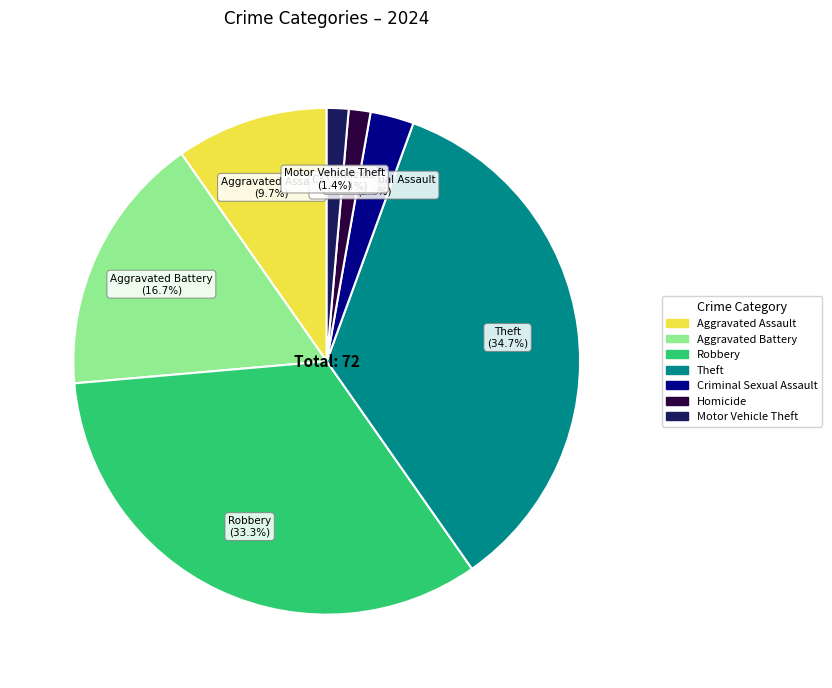

Count the number of slices in the pie.

7